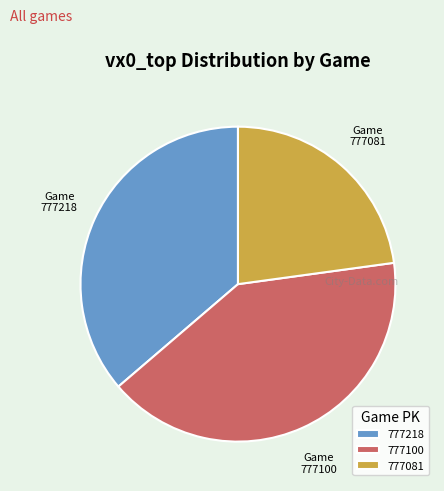

Rank the categories by value from lowest to highest.

777081, 777218, 777100